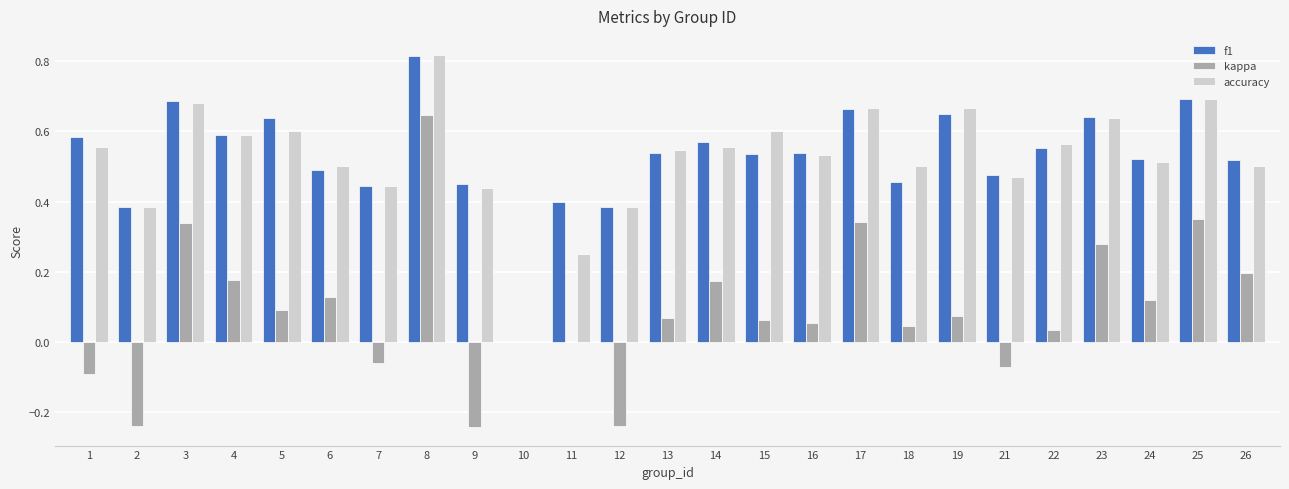

Is it true that f1 equals 0.1 at 6?

False